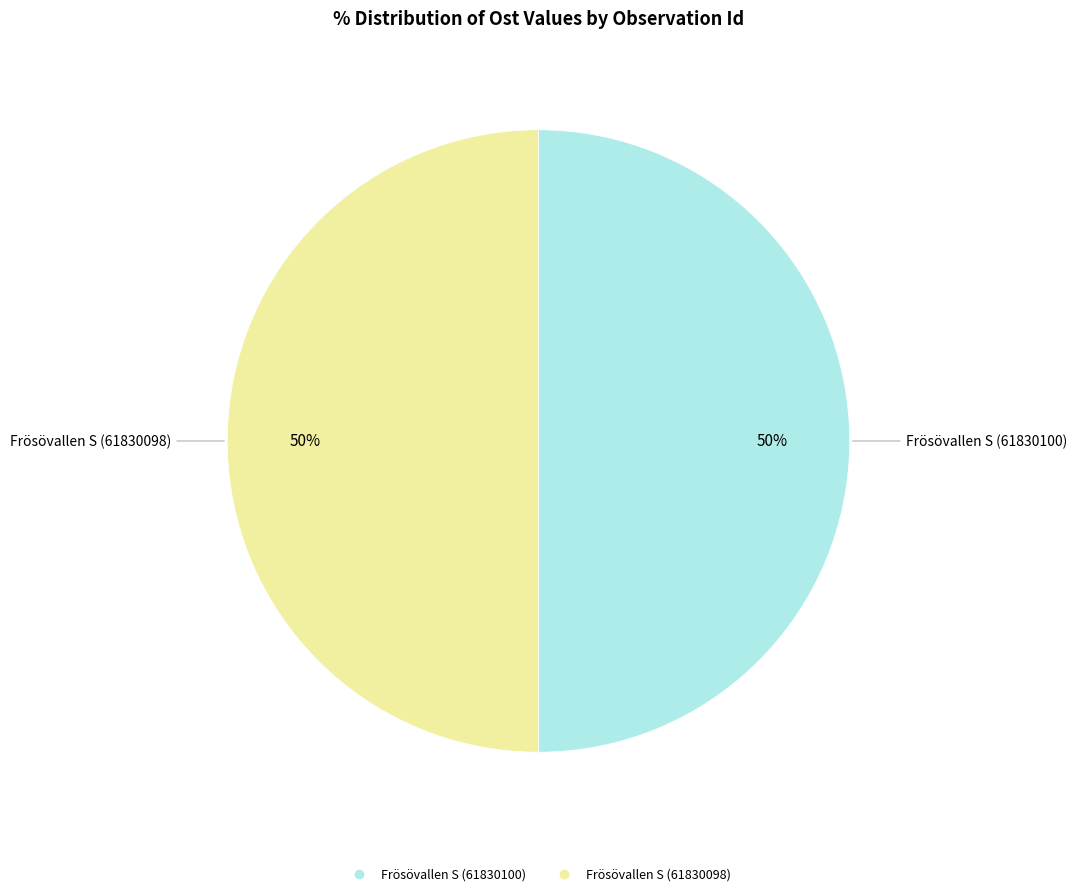

How many slices are in this pie chart?

2